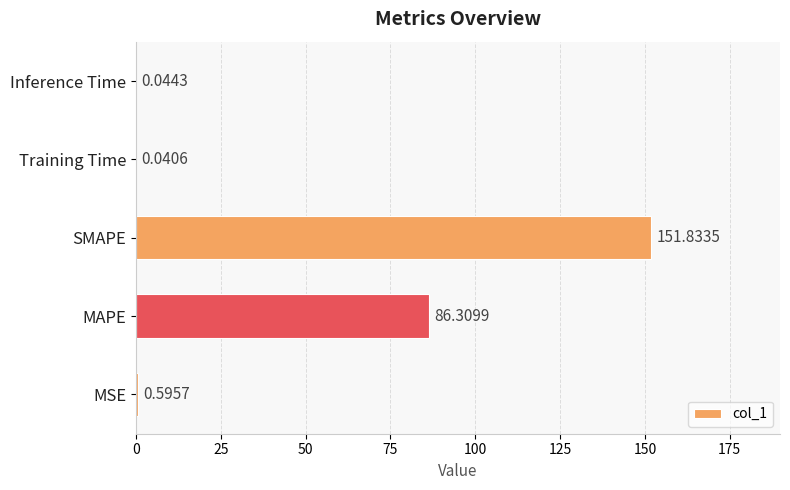

What is the maximum value shown in the chart?

151.8